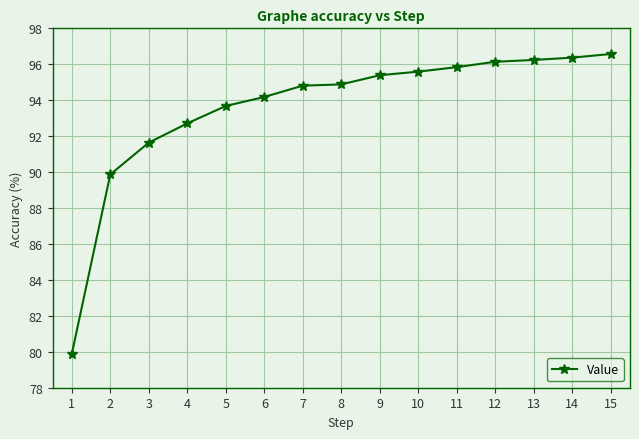

What is the sum of the values at 6 and 10?

189.8